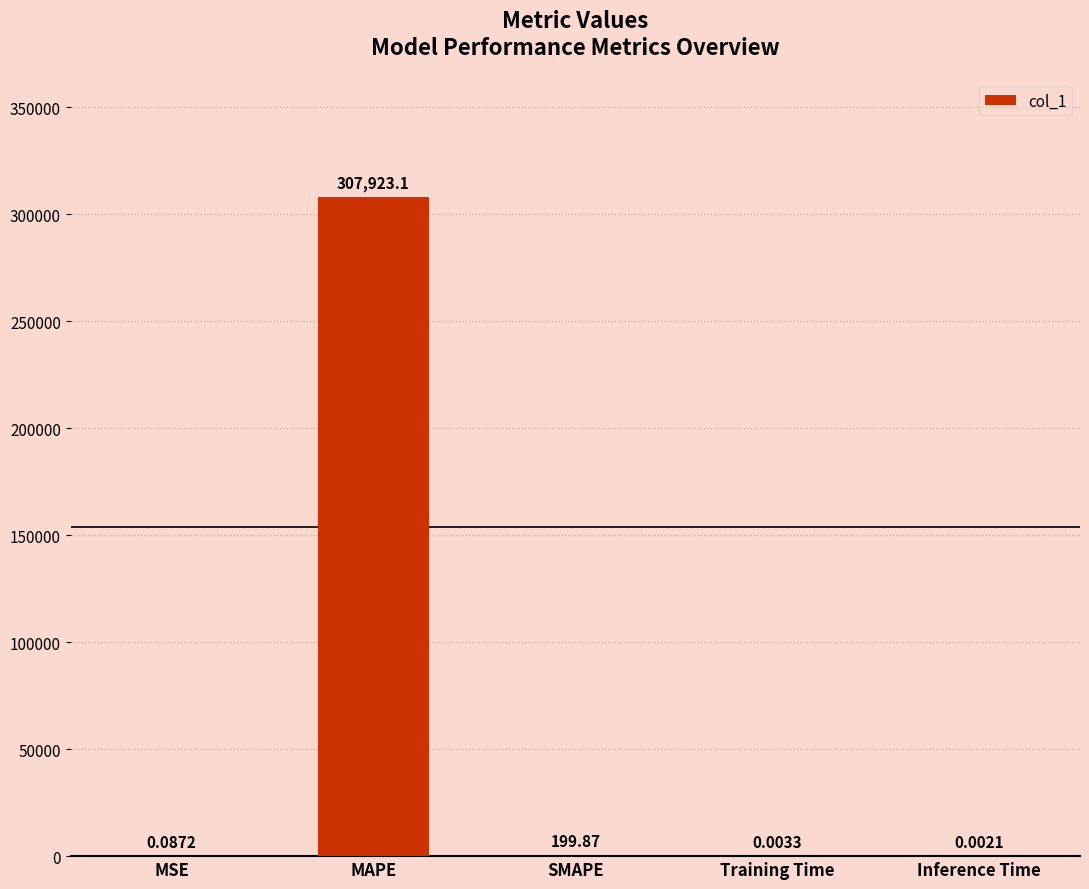

Which category has the highest value across all series?

MAPE